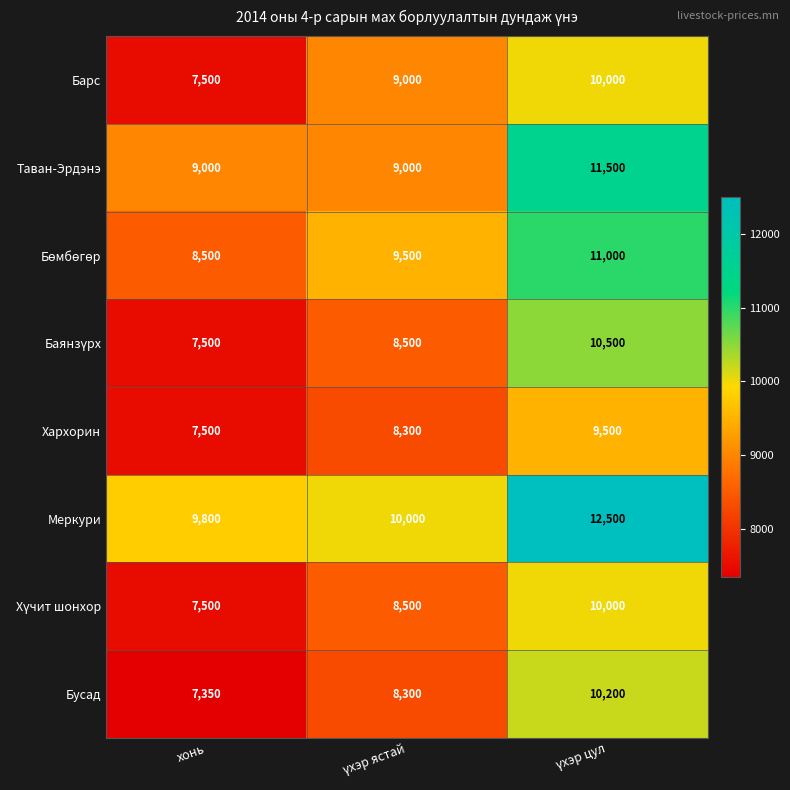

Is it true that Таван-Эрдэнэ equals 9000 at хонь?

True